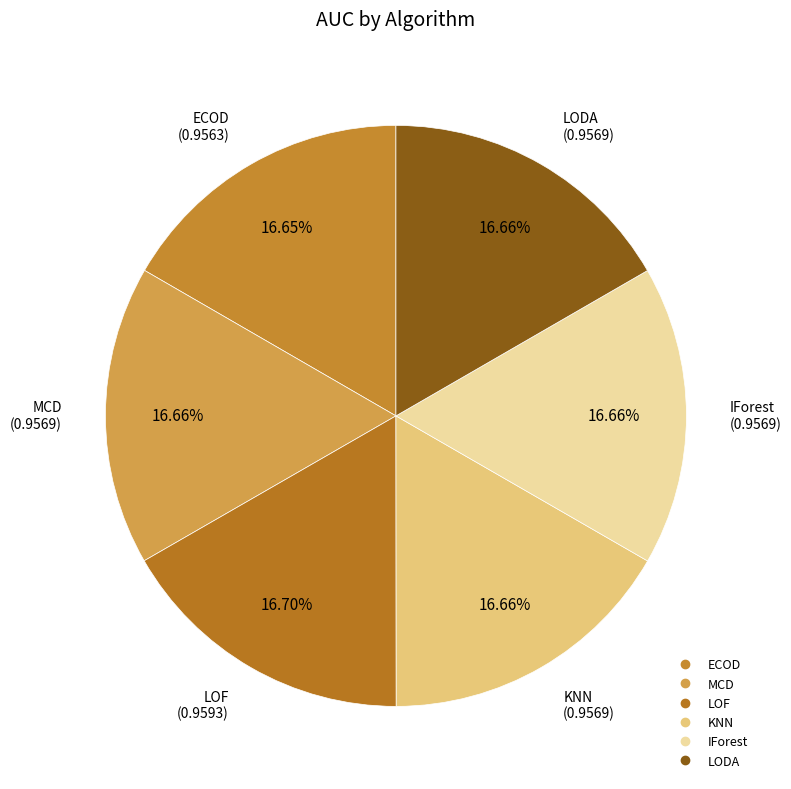

Count the number of slices in the pie.

6